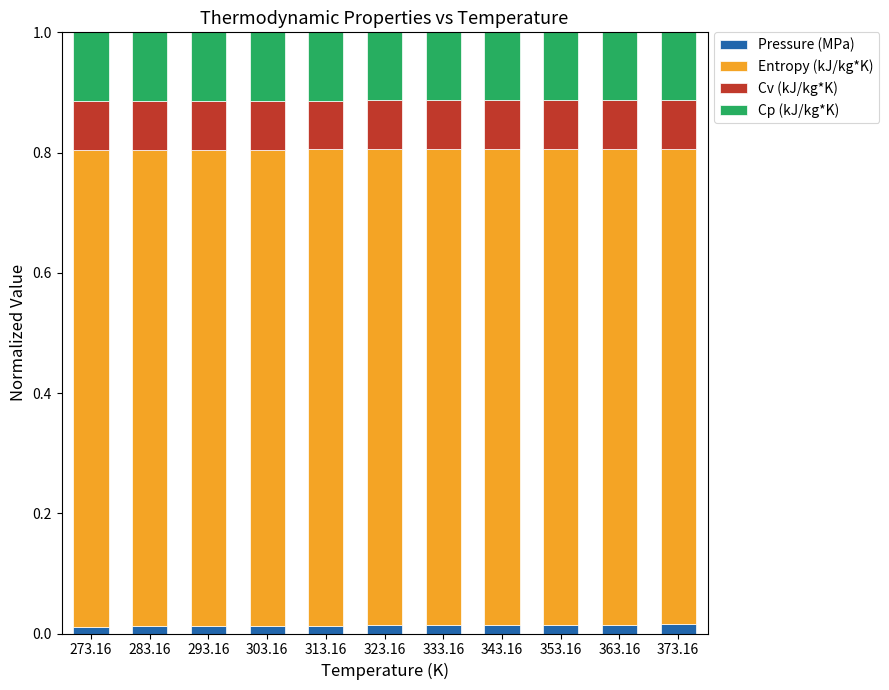

What is the total value across all series at 373.16?

1.0